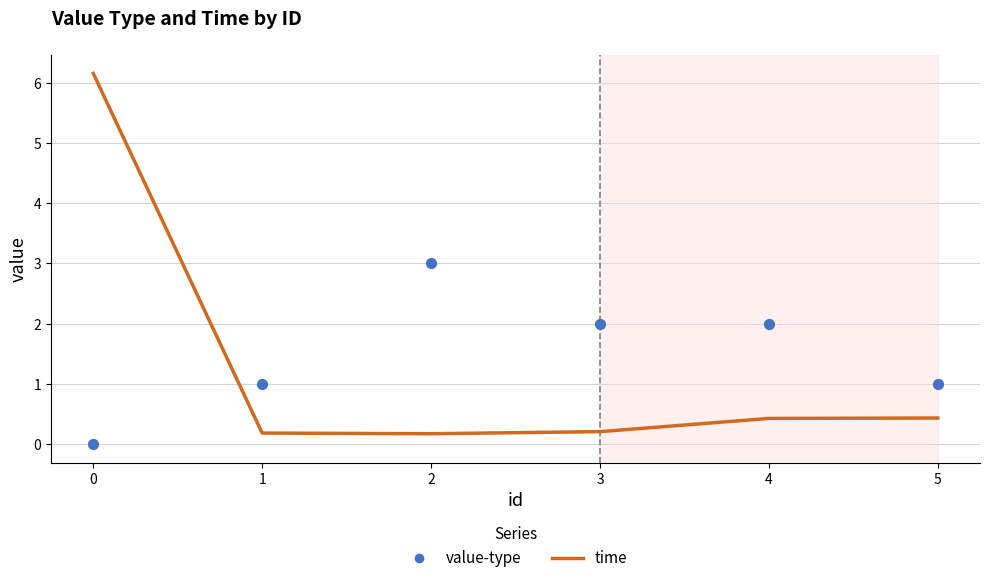

What are all the series names shown in the legend?

time, value-type